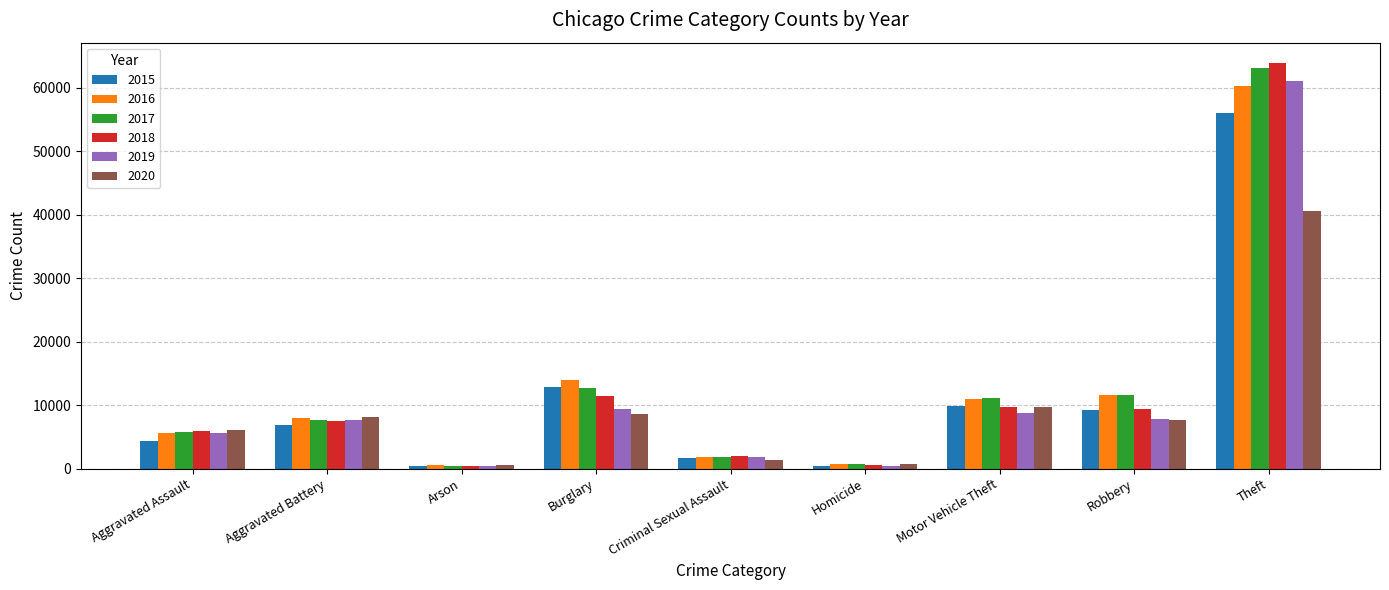

What is the sum of the 2018 values at Burglary and Criminal Sexual Assault?

13407